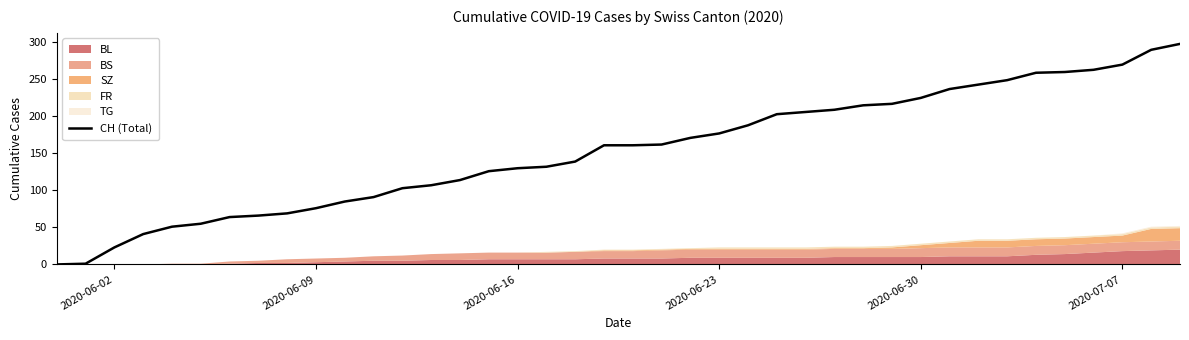

True or false: the data shows 80 at 2020-07-07.

False